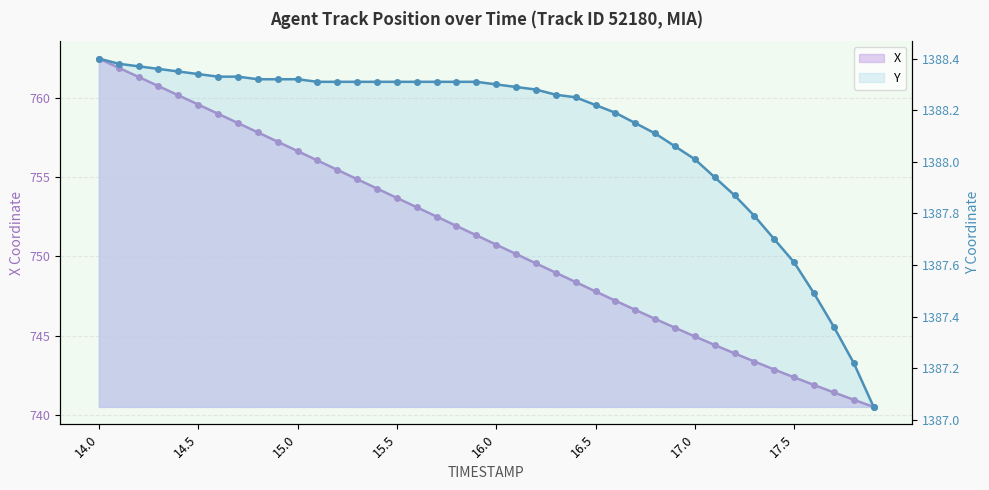

Reading right to left, what are all the values shown in this chart?

X: 740.5	741.0	741.4	741.9	742.4	742.9	743.4	743.9	744.4	745.0	745.5	746.1	746.6	747.2	747.8	748.4	749.0	749.6	750.1	750.7	751.3	751.9	752.5	753.1	753.7	754.3	754.9	755.5	756.0	756.6	757.2	757.8	758.4	759.0	759.6	760.1	760.7	761.3	761.9	762.5
Y: 1387.0	1387.2	1387.4	1387.5	1387.6	1387.7	1387.8	1387.9	1387.9	1388.0	1388.1	1388.1	1388.2	1388.2	1388.2	1388.2	1388.3	1388.3	1388.3	1388.3	1388.3	1388.3	1388.3	1388.3	1388.3	1388.3	1388.3	1388.3	1388.3	1388.3	1388.3	1388.3	1388.3	1388.3	1388.3	1388.3	1388.4	1388.4	1388.4	1388.4